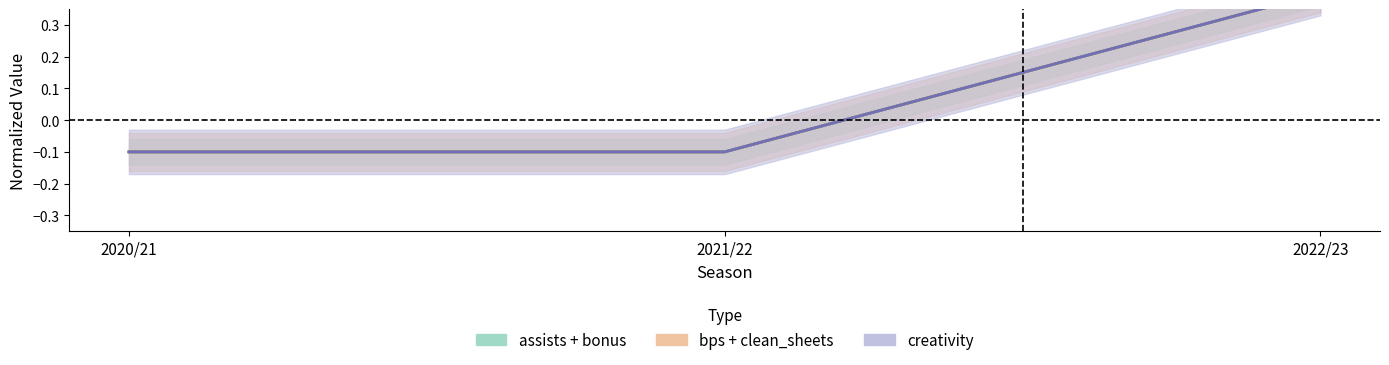

Reading left to right, extract all data points from this chart.

bonus: -0.1	-0.1	0.4
clean_sheets: -0.1	-0.1	0.4
end_cost: -0.1	-0.1	0.4